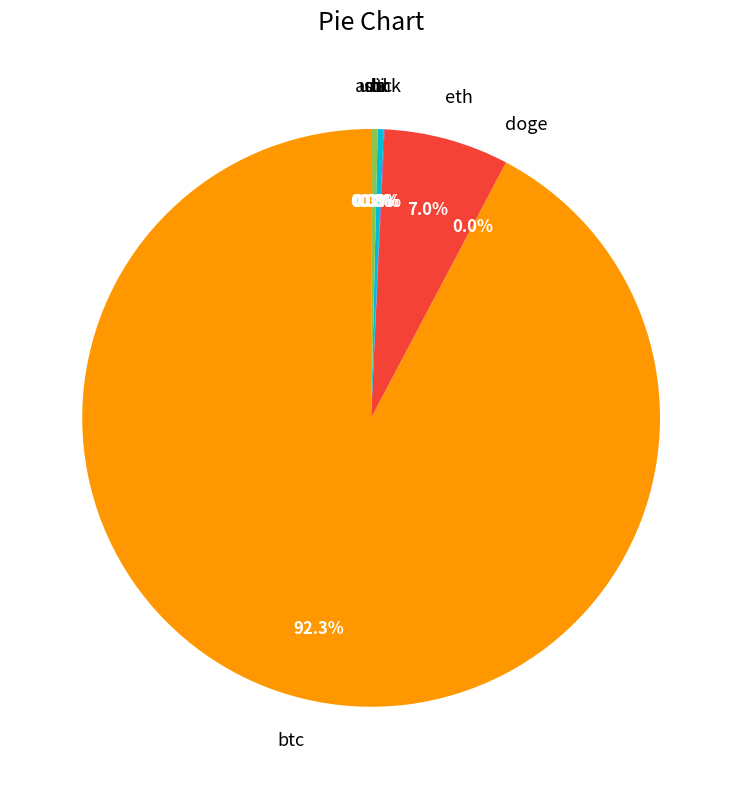

What portion of the pie excludes sol?

99.7%